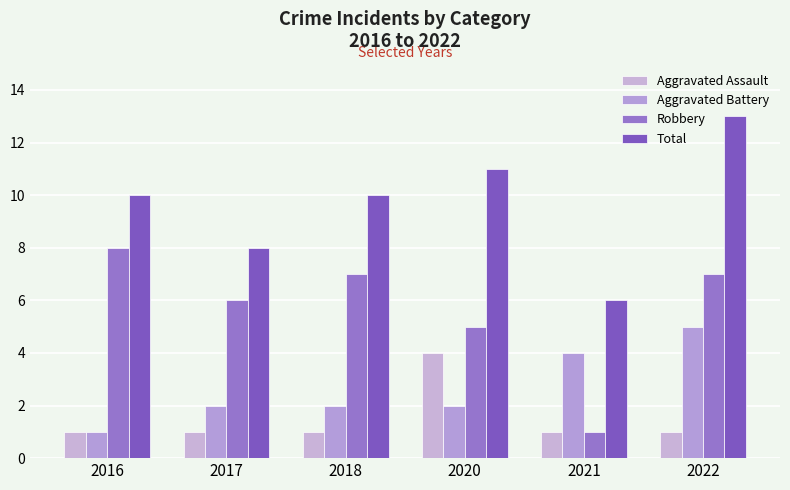

Which series changed the most between 2016 and 2020?

Aggravated Assault